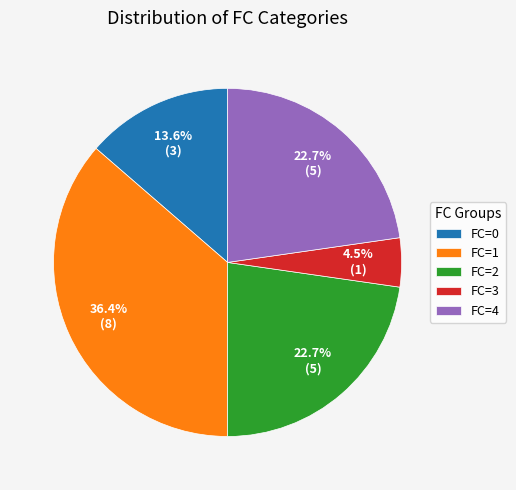

What is the smallest slice in the pie chart?

FC=3